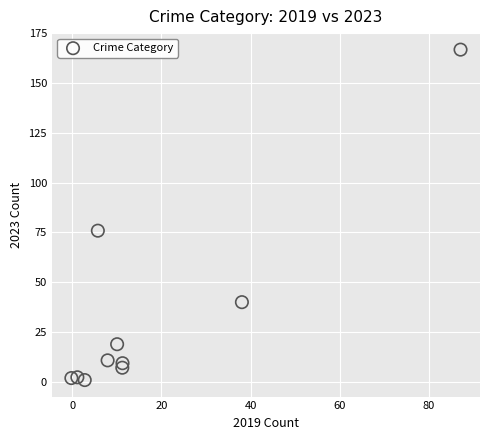

What Y value in the scatter plot is closest to 83?

75.9